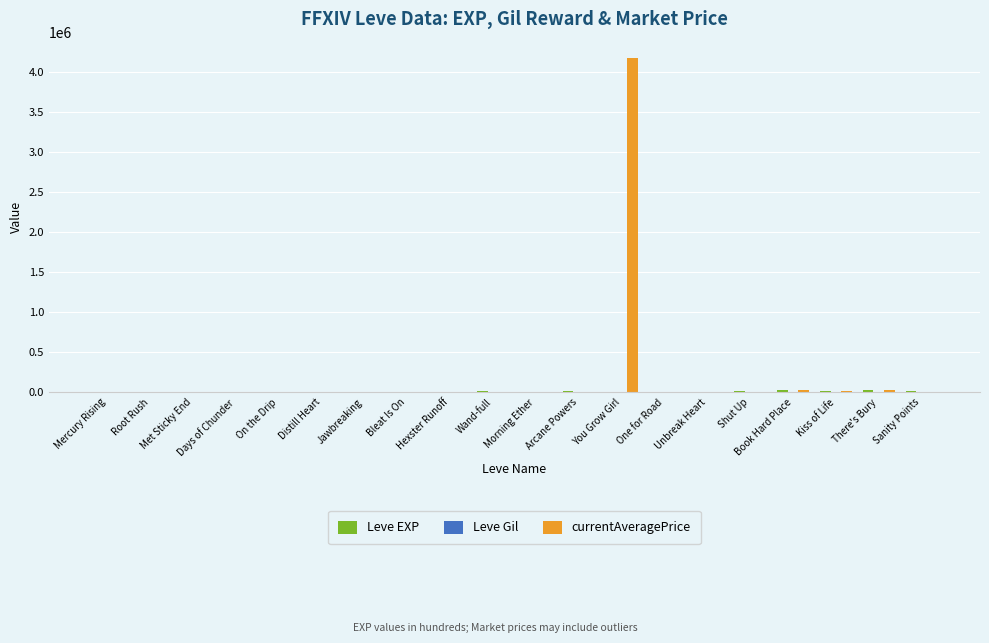

What is the greatest value displayed?

4167067